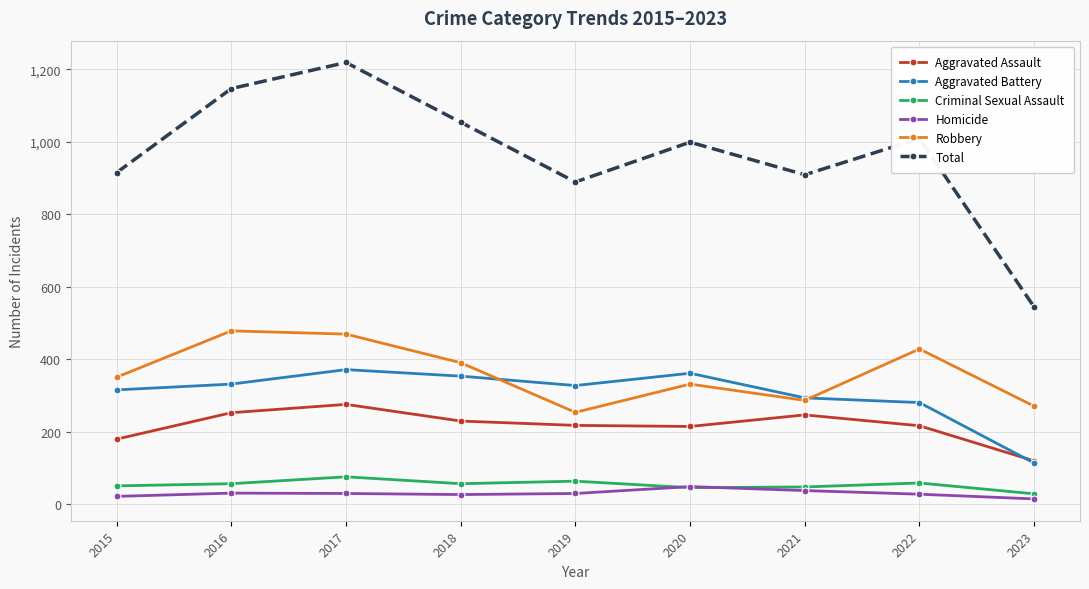

Which series has the largest range (max minus min)?

Total